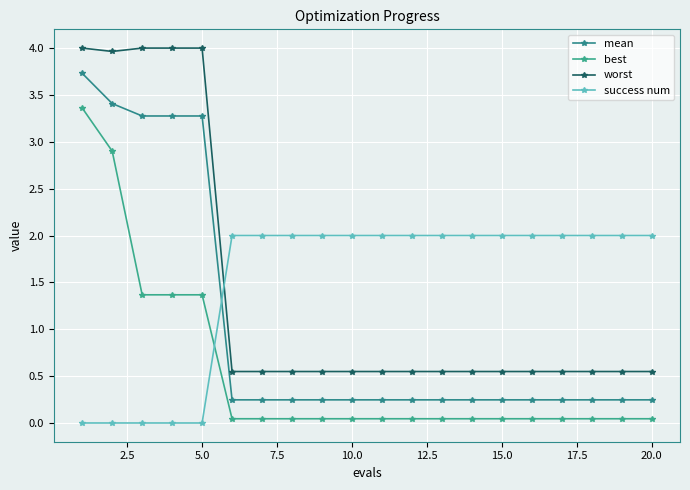

How many series are shown in this chart?

4